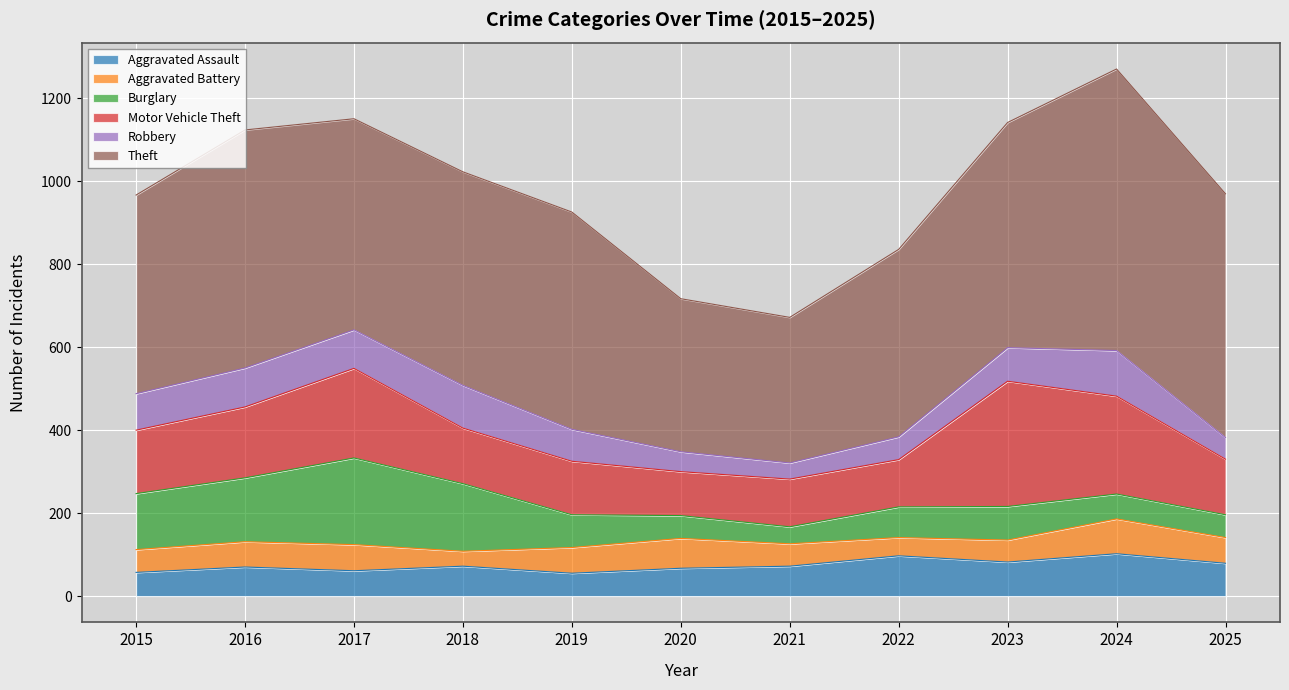

What are all the series names shown in the legend?

Aggravated Assault, Aggravated Battery, Burglary, Motor Vehicle Theft, Robbery, Theft